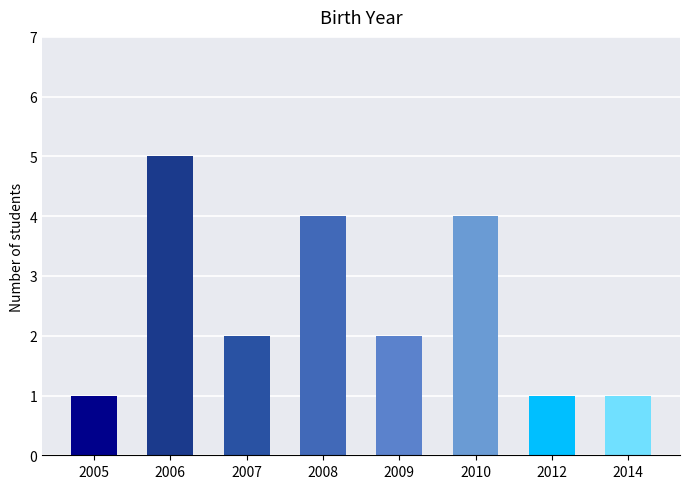

The value at 2014 is 1. True or false?

True